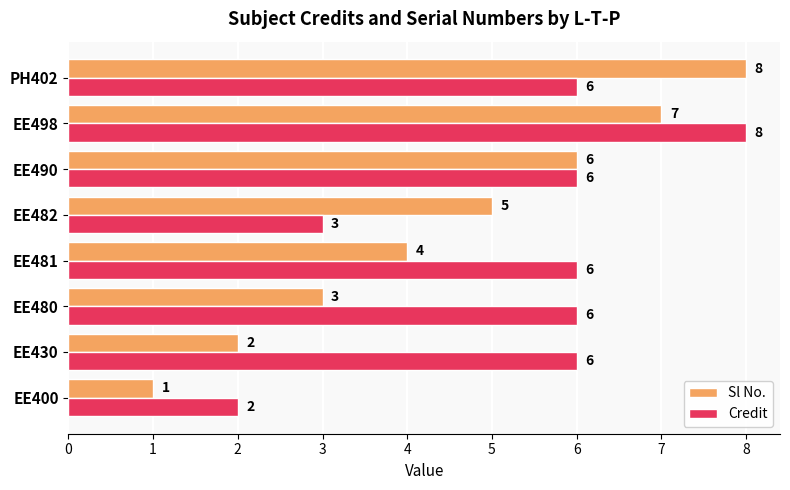

True or false: Credit has a value of 1 at EE400.

False